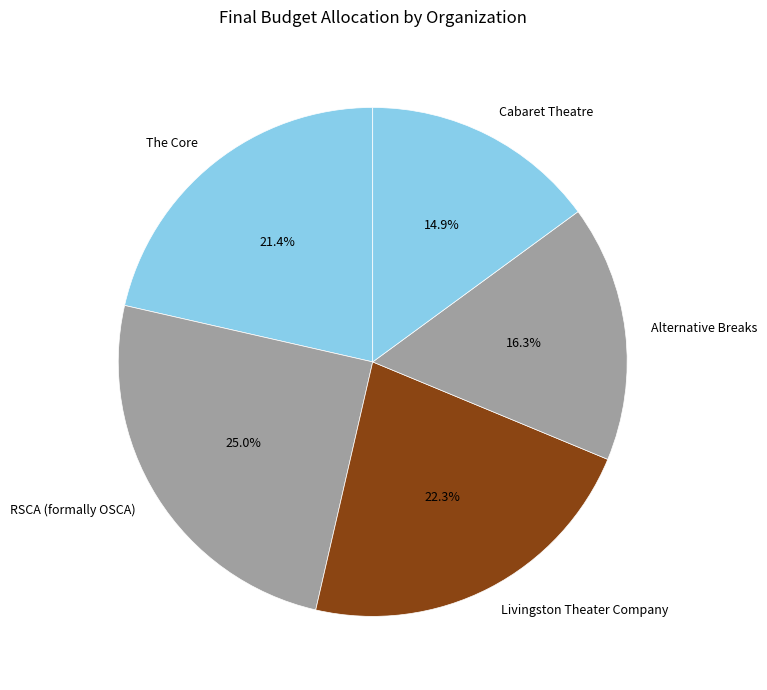

Which has a higher value, RSCA (formally OSCA) or The Core?

RSCA (formally OSCA)